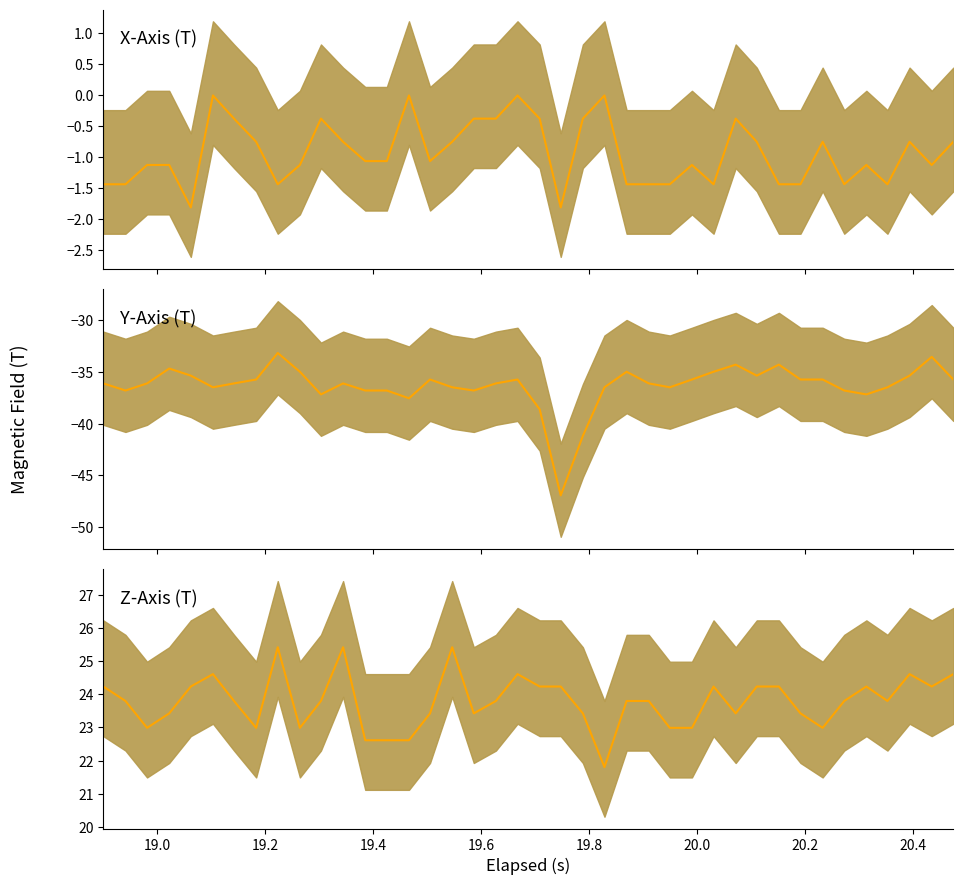

True or false: Z-Axis (T) has more than 0 interior local peaks.

True